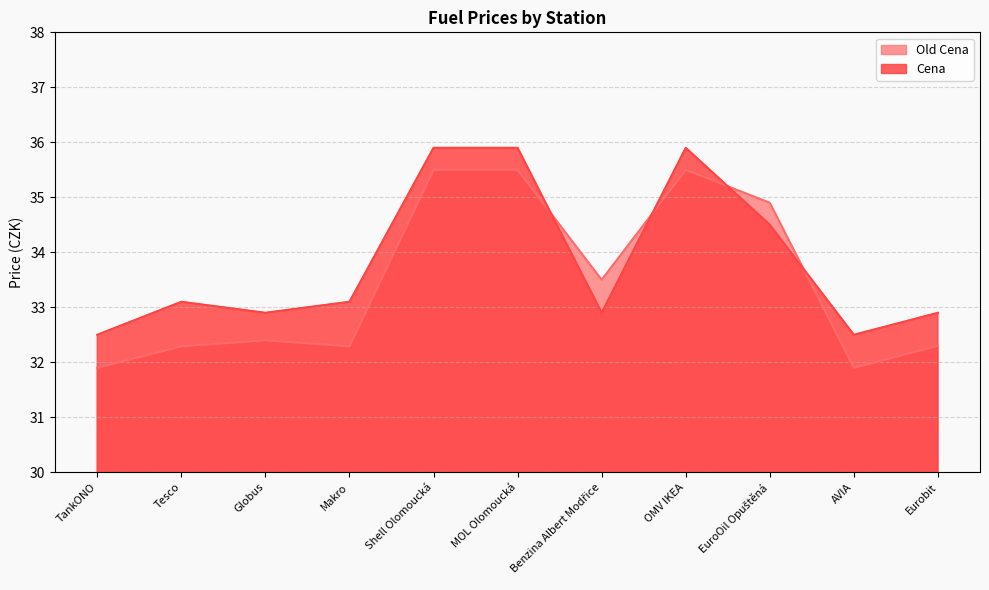

Which series has the largest total across all categories?

Cena